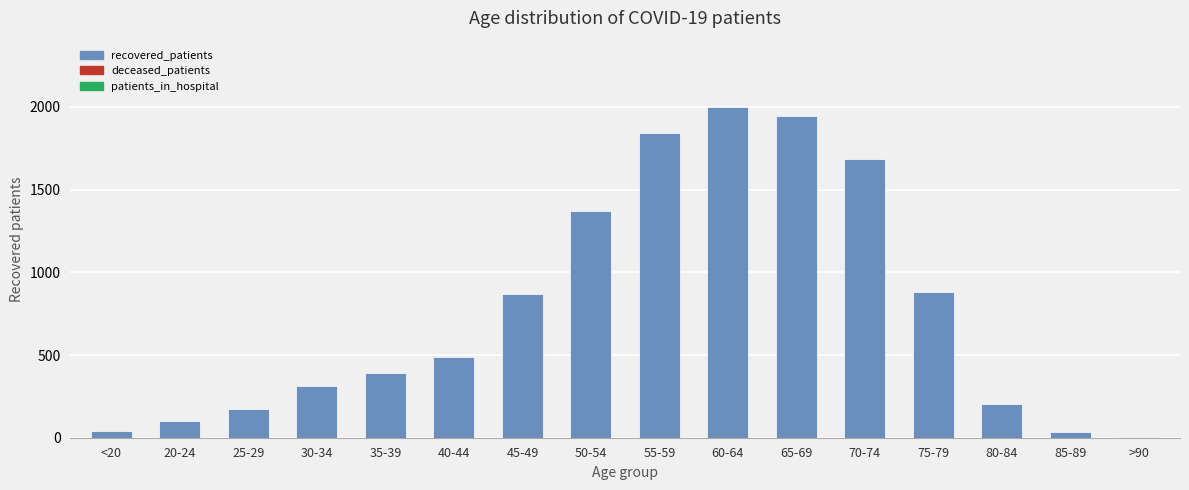

What is the sum of all values?

12338